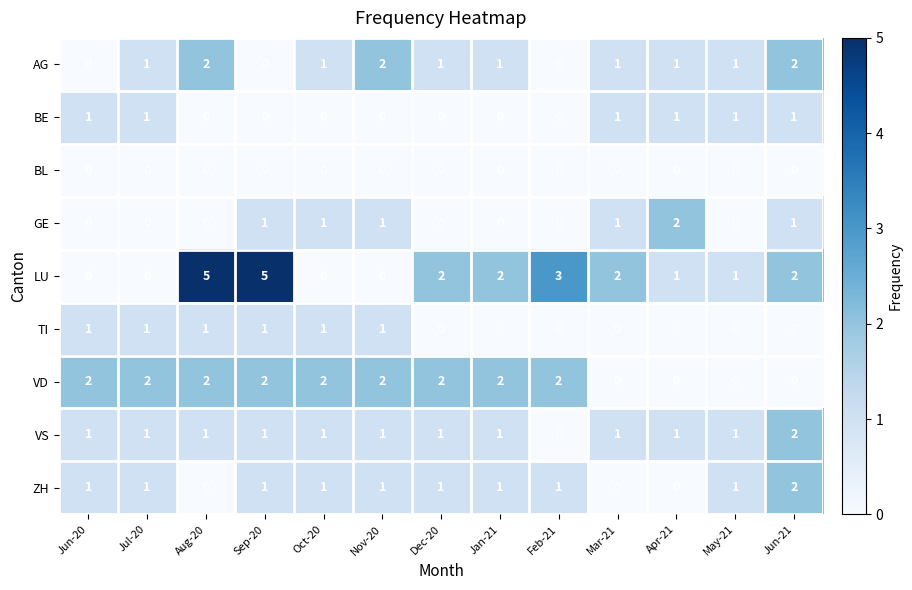

What is the total value across all series at Sep-20?

11